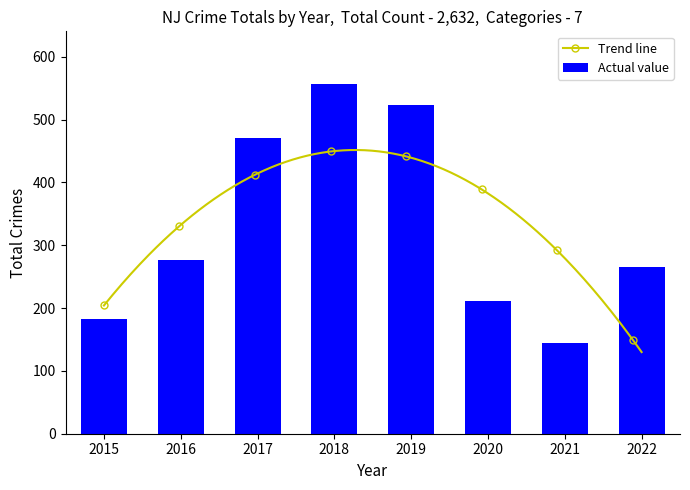

Reading left to right, list all the values displayed in this chart.

183	276	471	557	523	212	144	266